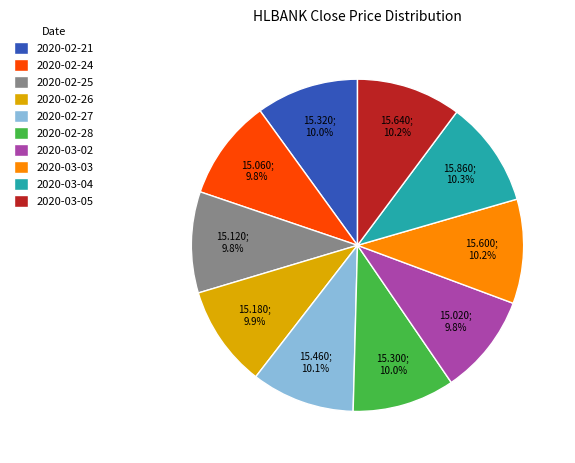

Count the number of slices in the pie.

10